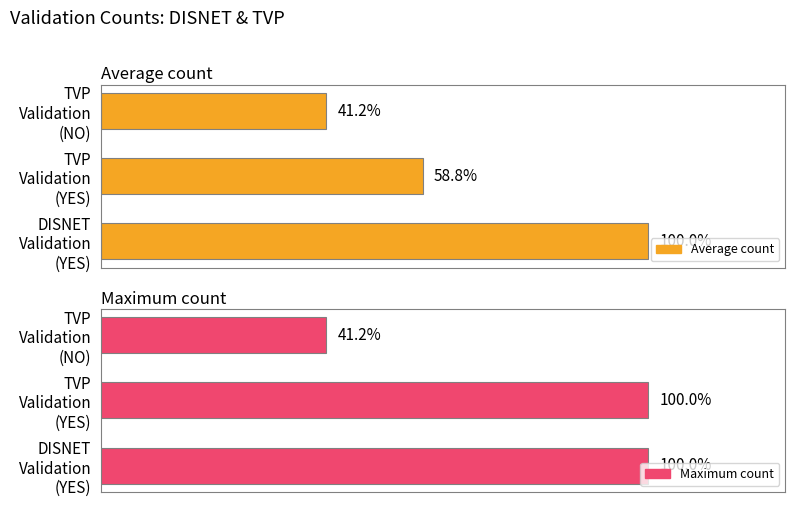

Is it true that Maximum count equals 28 at TVP Validation (YES)?

False